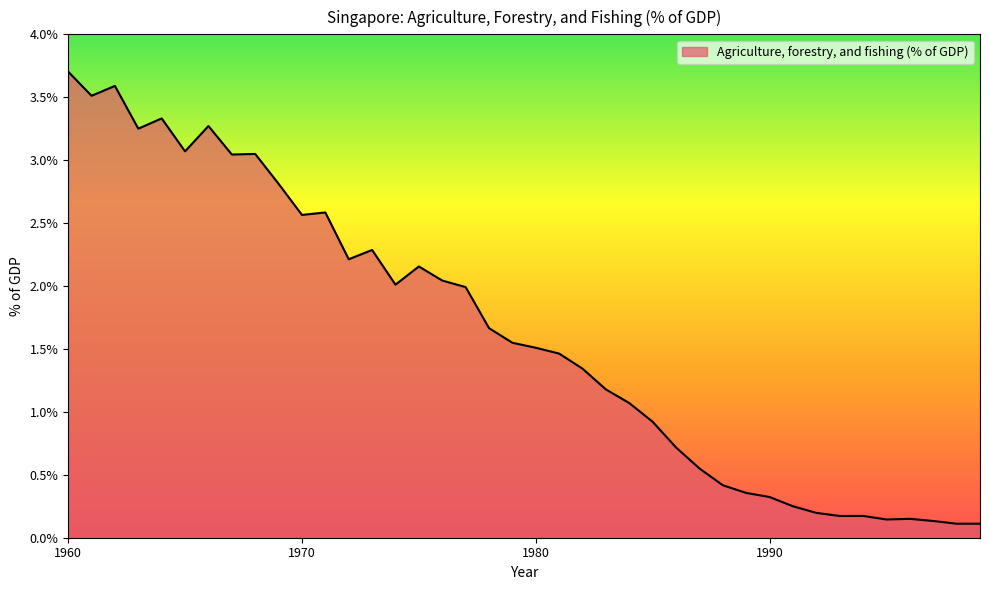

What is the maximum value shown in the chart?

3.7